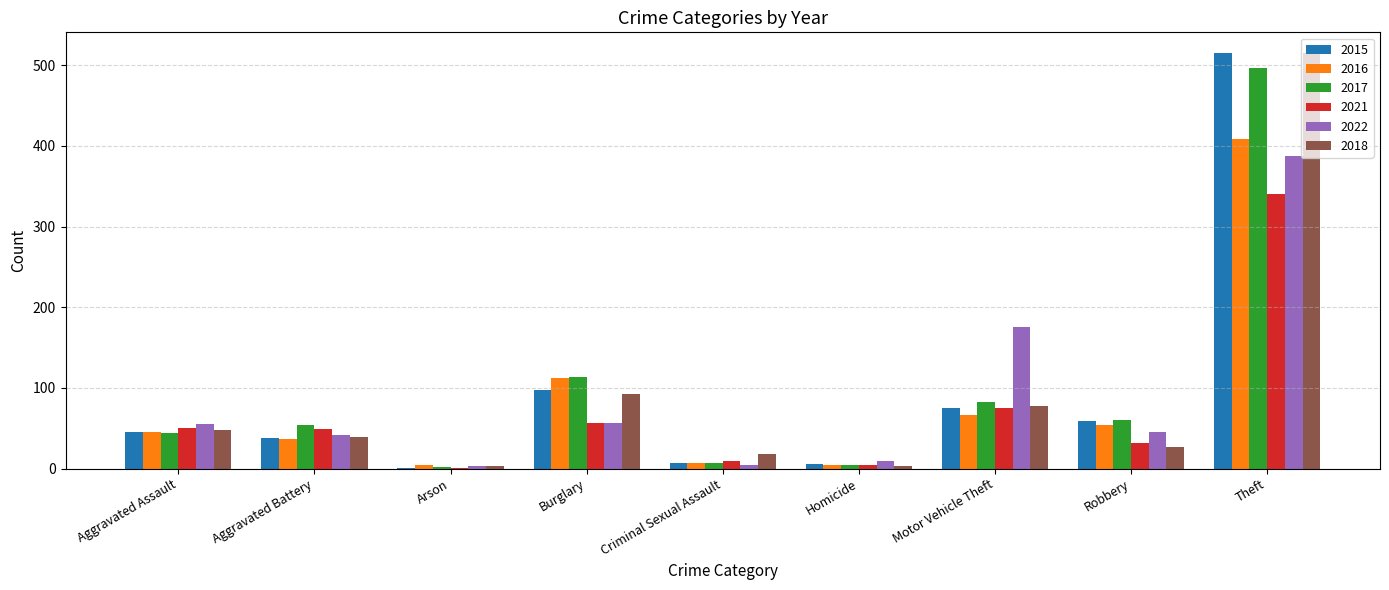

What is the maximum value for 2017?

497